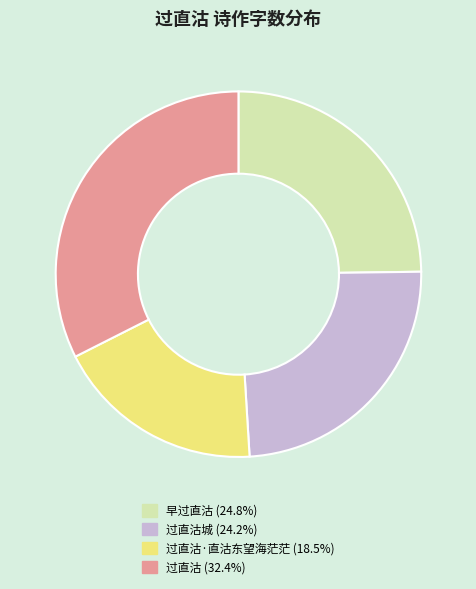

Count the number of slices in the pie.

4